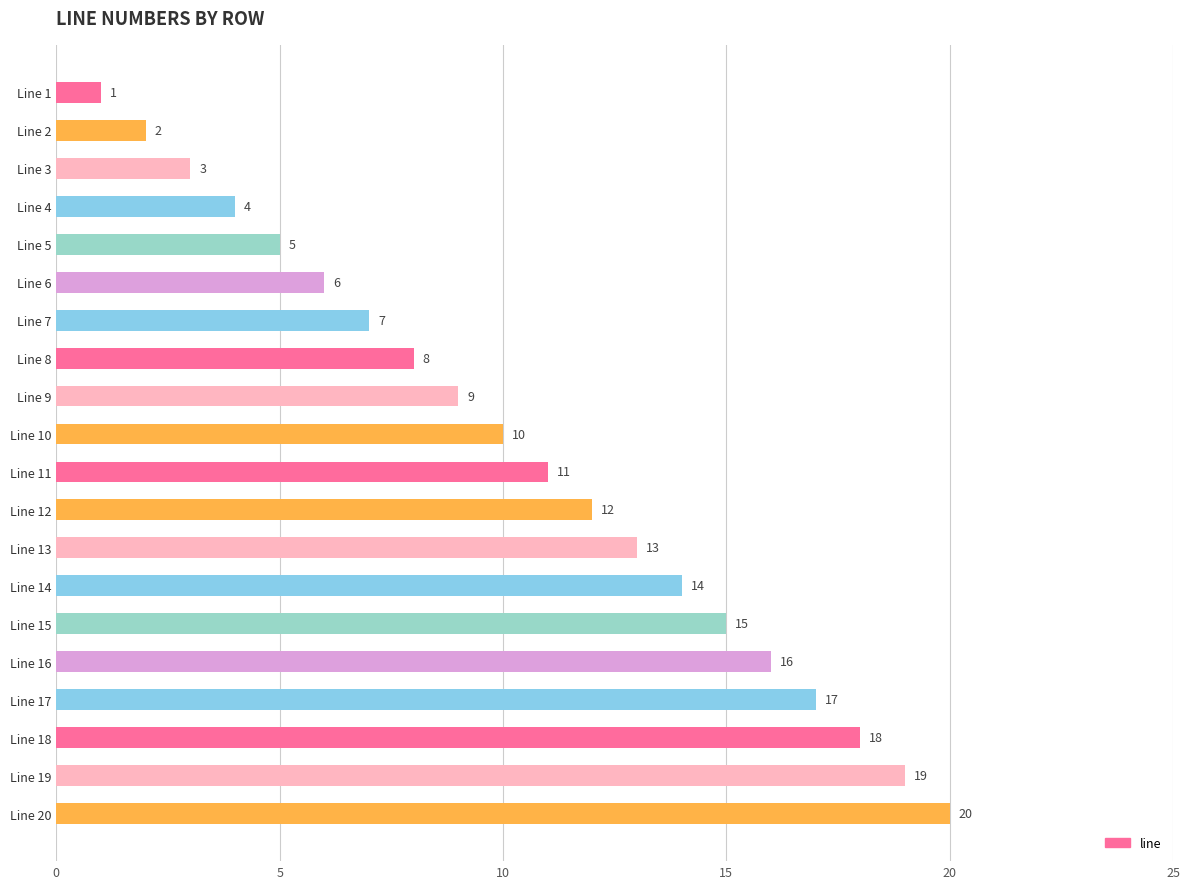

Read the value at Line 16, to the nearest 5.

15